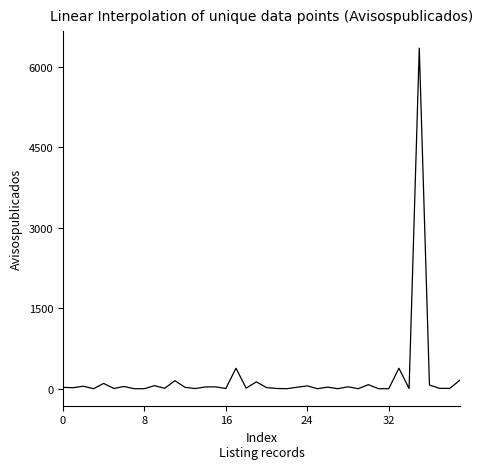

What is the greatest value displayed?

6346